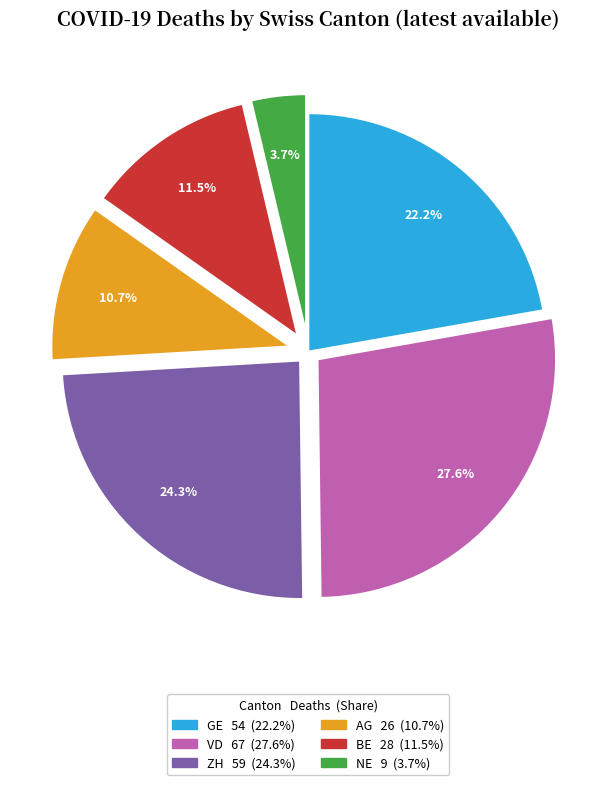

Rank the categories by value from highest to lowest.

VD, ZH, GE, BE, AG, NE